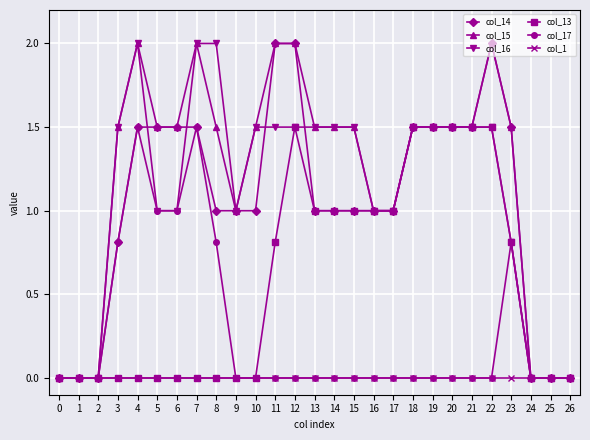

What is the difference between the col_14 values at 25 and 18?

1.5